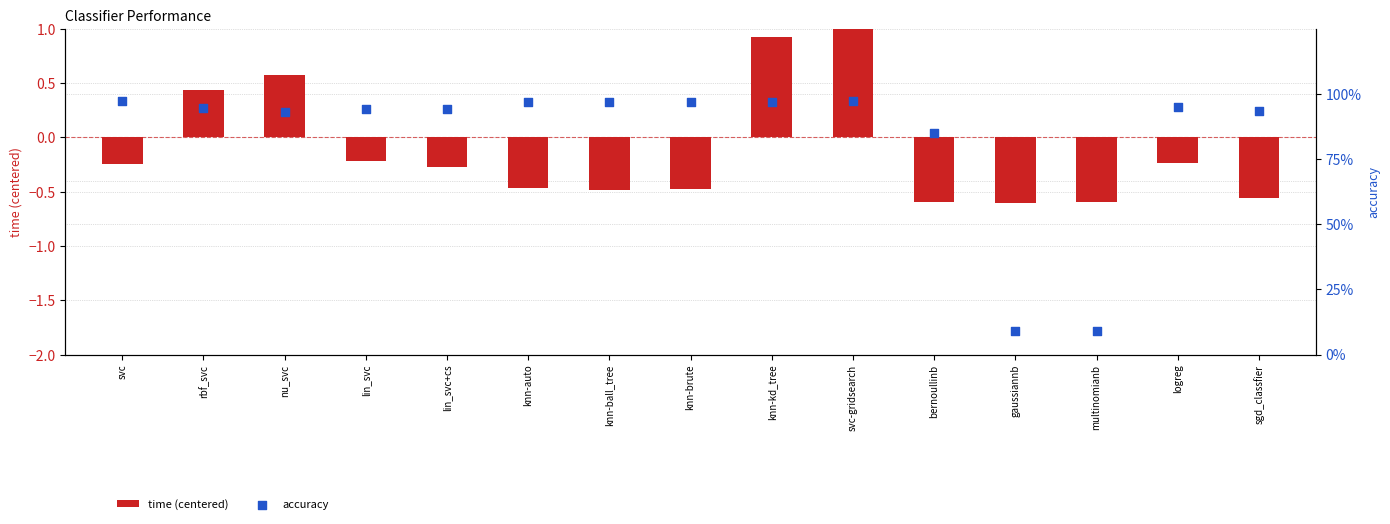

At how many categories does at least one series exceed 0?

15